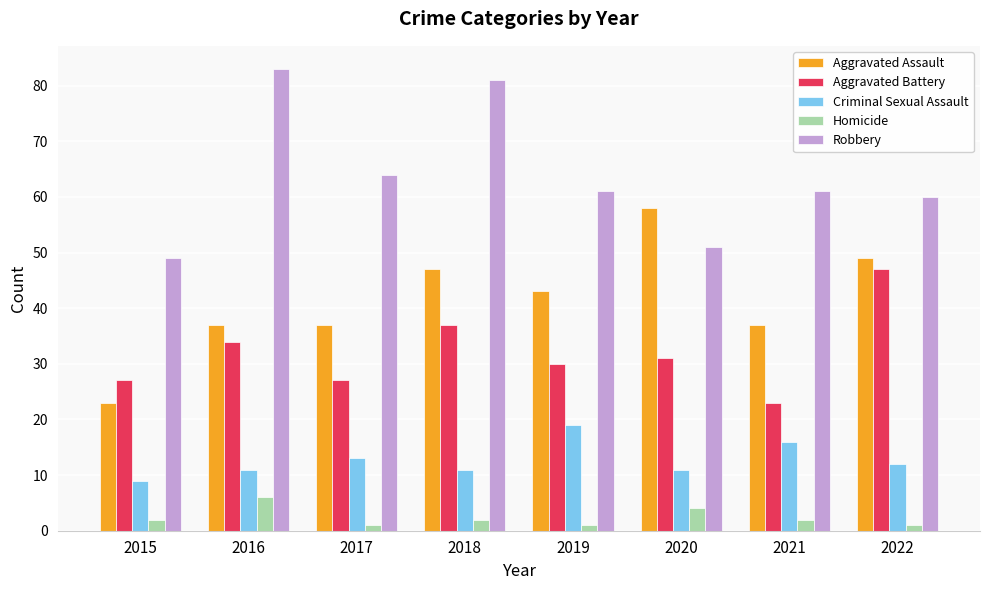

Which category has the highest value in the Aggravated Assault series?

2020